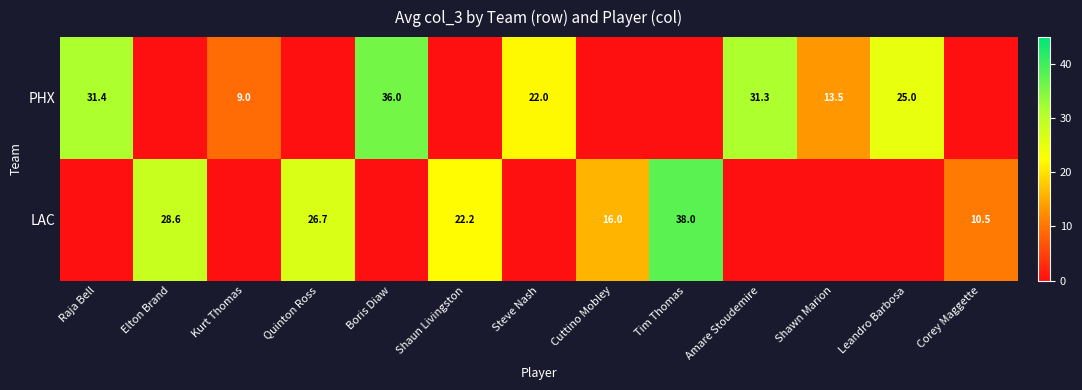

Is it true that PHX equals 36.0 at Boris Diaw?

True